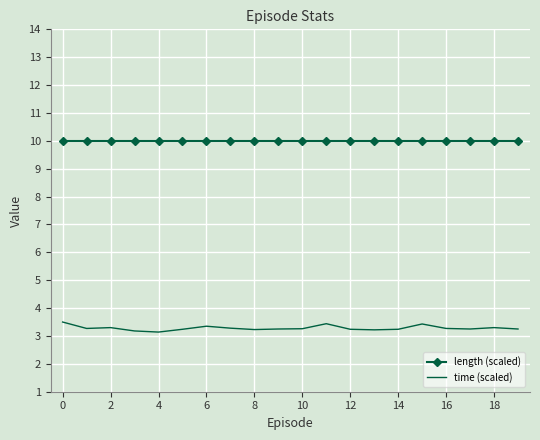

True or false: length (scaled) and time (scaled) cross at least once.

False